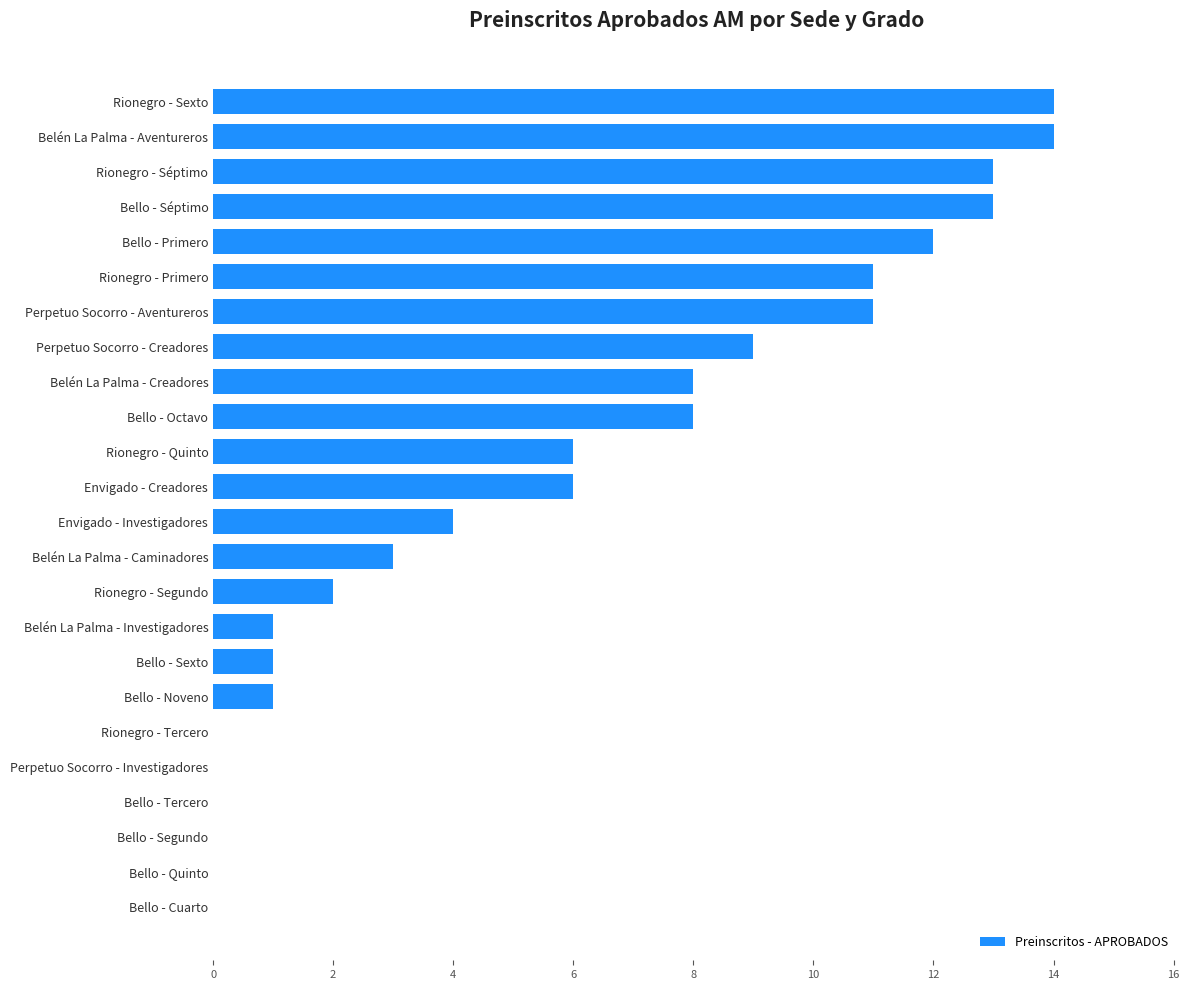

What is the average value?

6